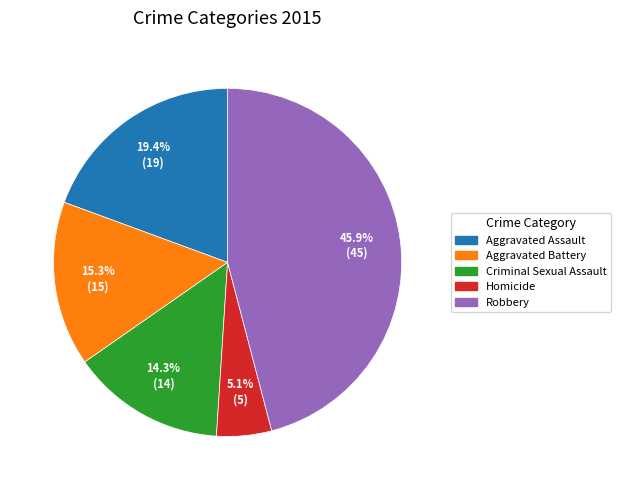

Is Aggravated Assault the majority of the pie?

No